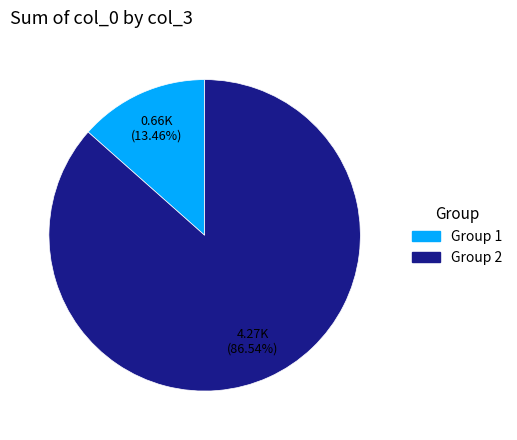

Is there a majority slice in this chart?

Yes